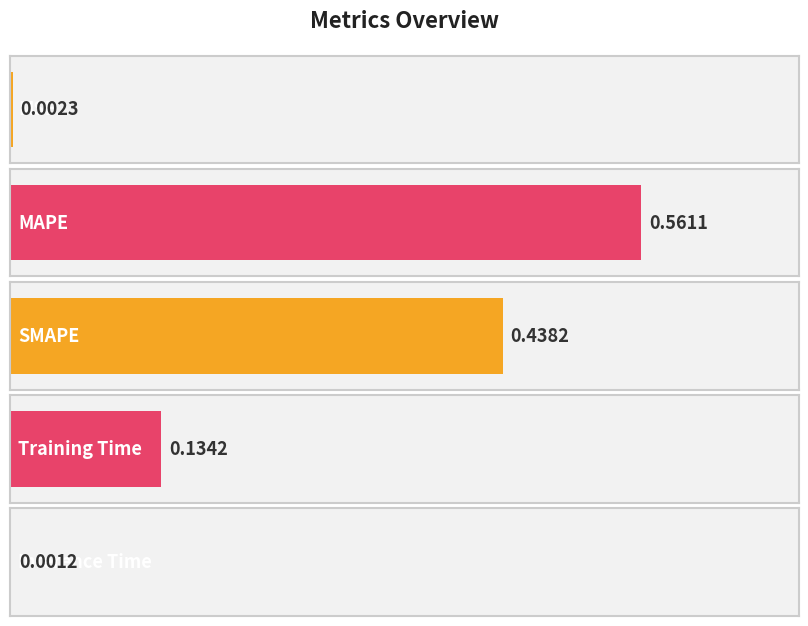

True or false: the data shows 0.6 at MAPE.

True